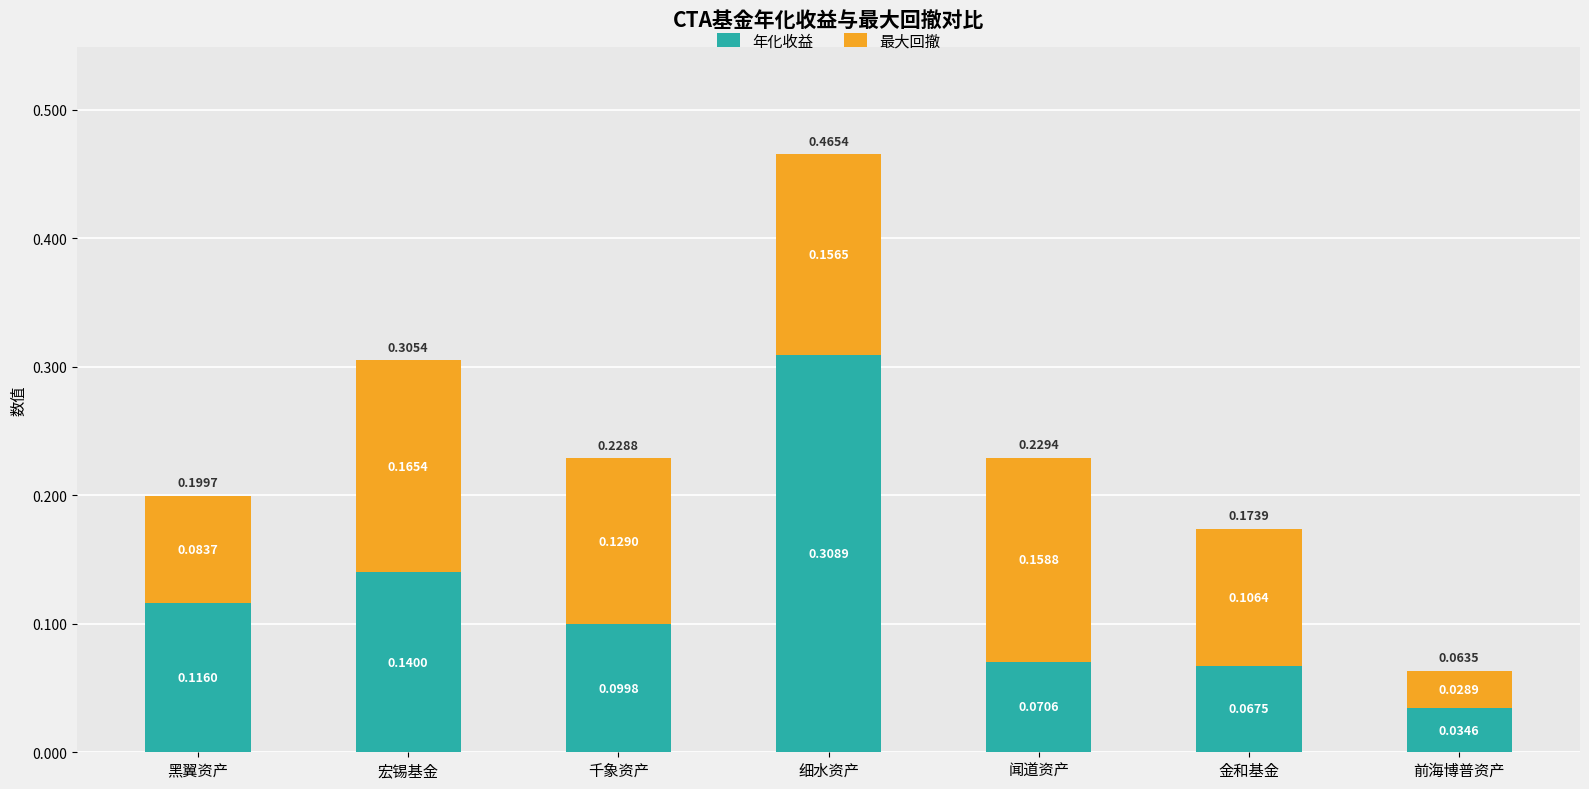

At which category is the sum across all series the highest?

细水资产